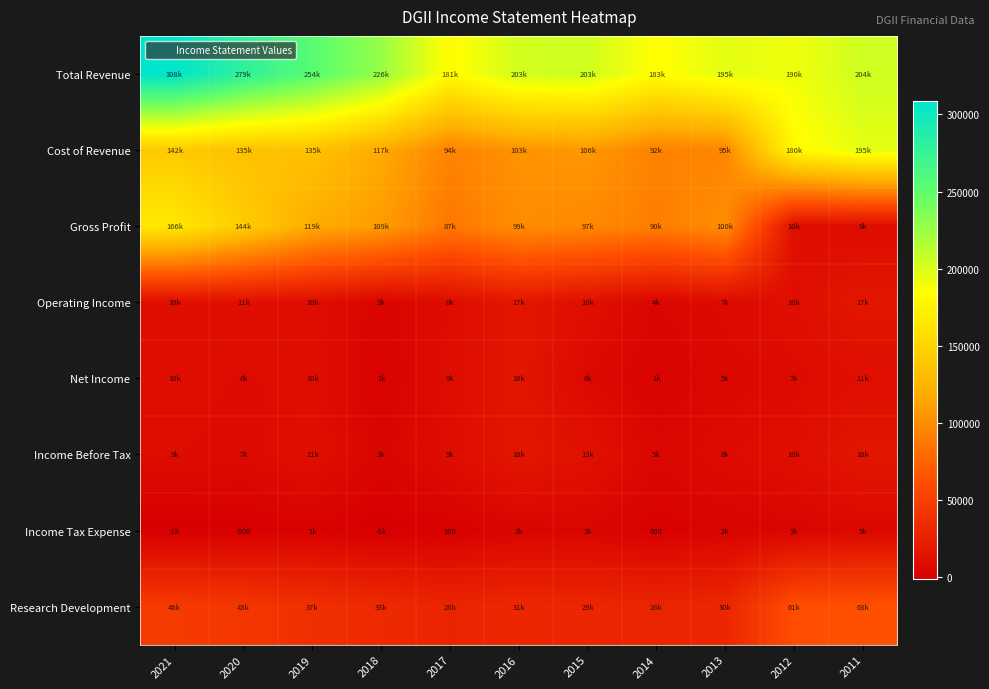

Rank the series at 2012 from highest to lowest value.

Total Revenue, Cost of Revenue, Research Development, Operating Income, Income Before Tax, Gross Profit, Net Income, Income Tax Expense